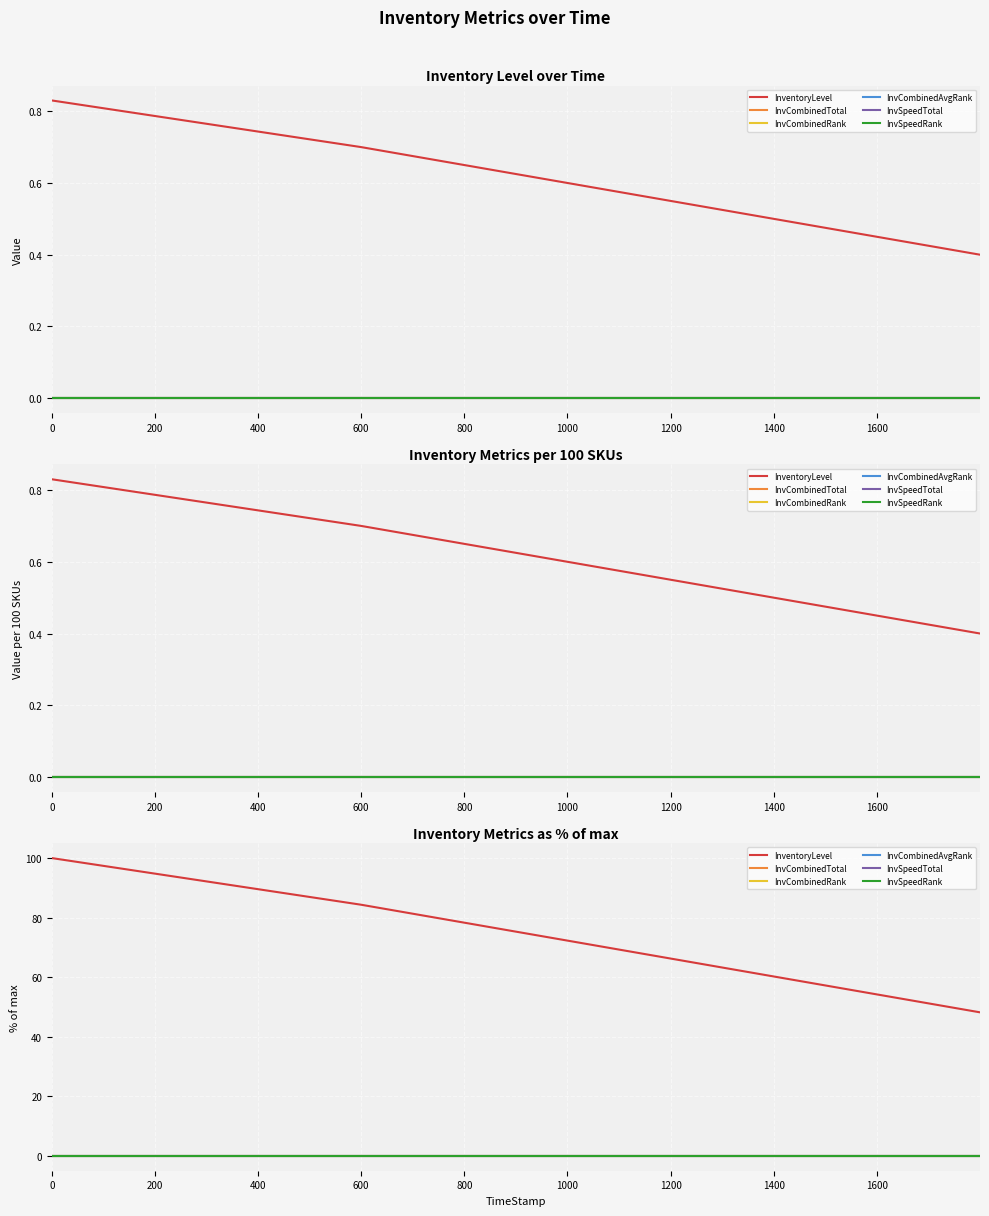

Reading left to right, transcribe all the data shown in this chart.

InventoryLevel: 100.0	84.3	66.3	48.2
InvCombinedTotal: 0.0	0.0	0.0	0.0
InvCombinedRank: 0.0	0.0	0.0	0.0
InvCombinedAvgRank: 0.0	0.0	0.0	0.0
InvSpeedTotal: 0.0	0.0	0.0	0.0
InvSpeedRank: 0.0	0.0	0.0	0.0